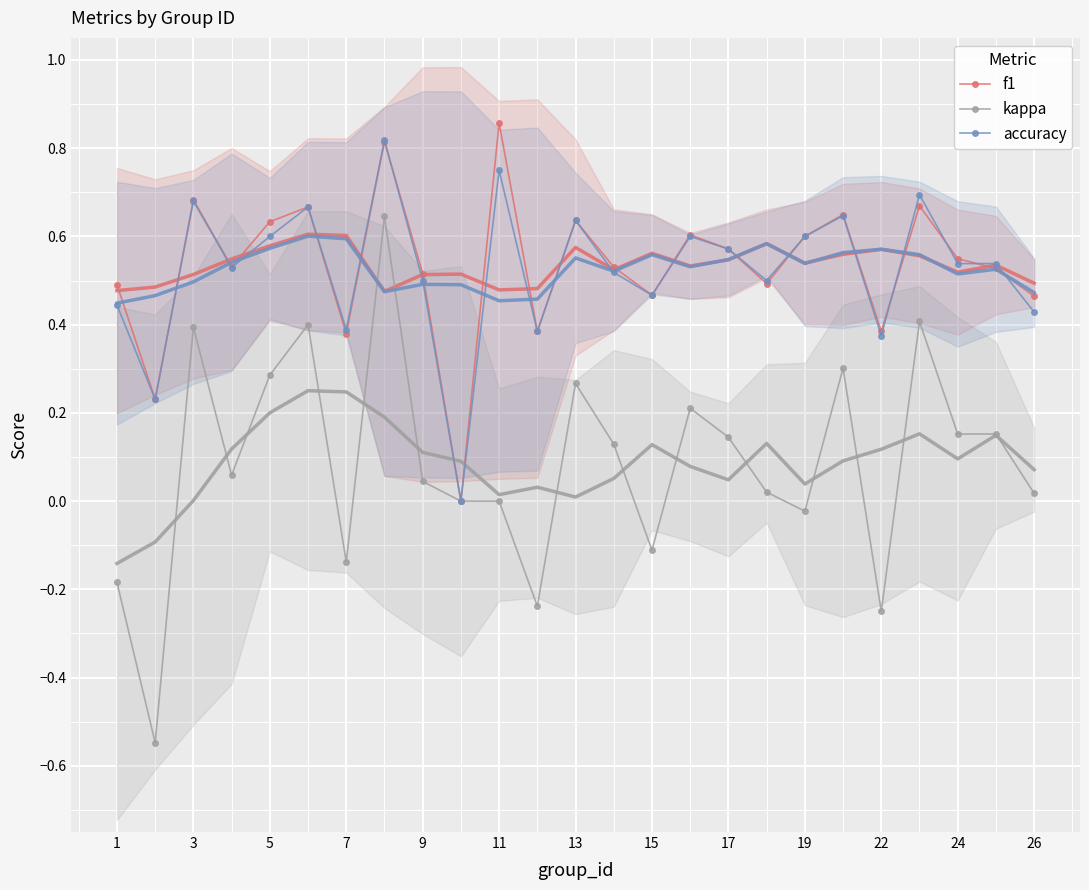

Is the value of kappa_smooth at 7 greater than the value of accuracy_smooth at 15?

No